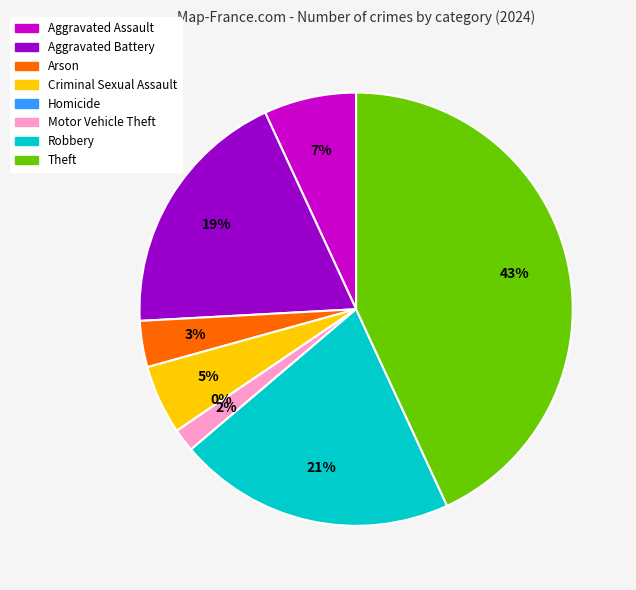

How many segments does this pie chart have?

8